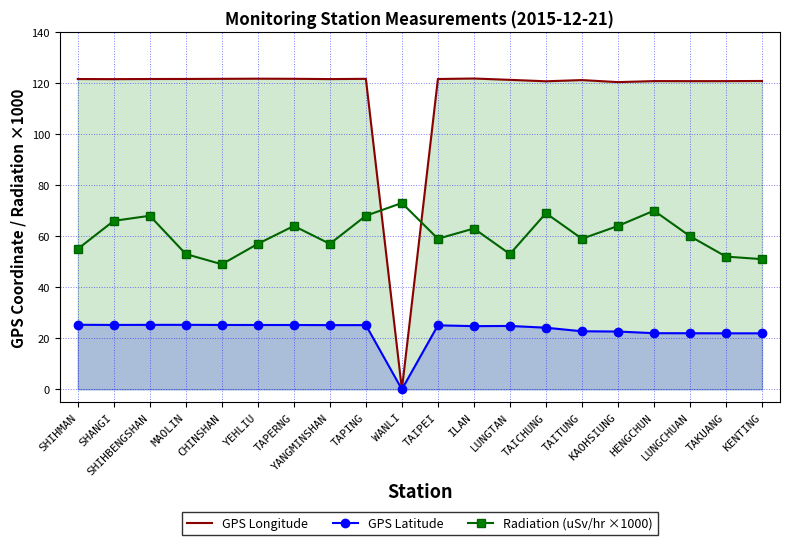

How many interior local valleys does the GPS Latitude series have?

4